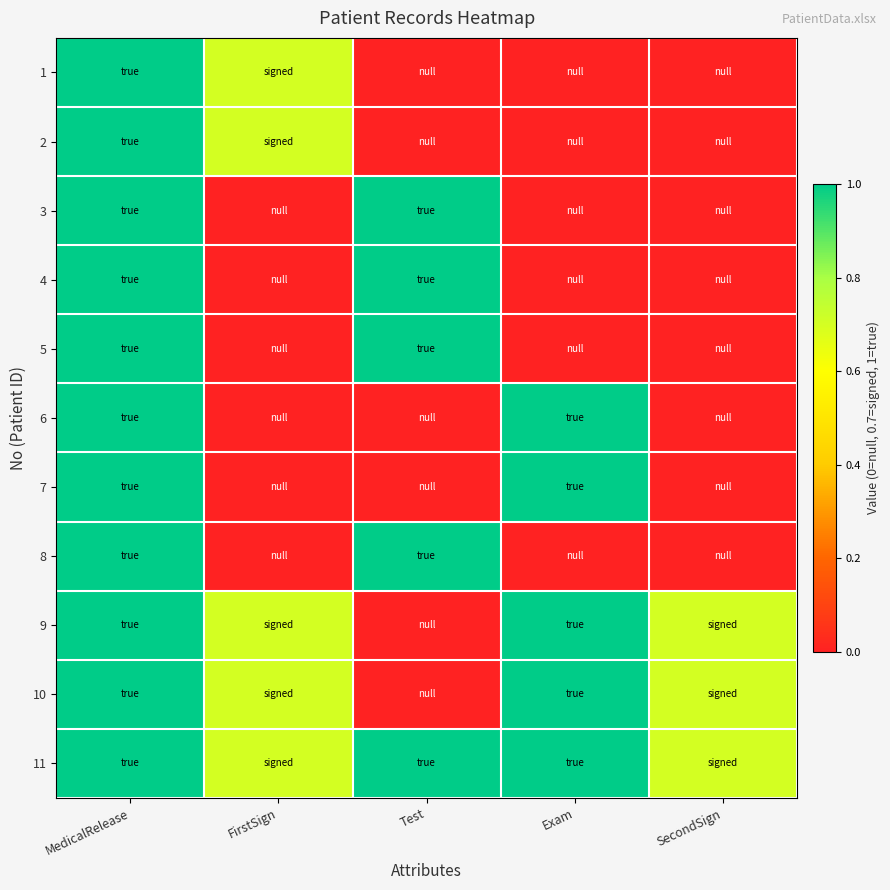

What is the spread (max minus min) of values at SecondSign?

0.7